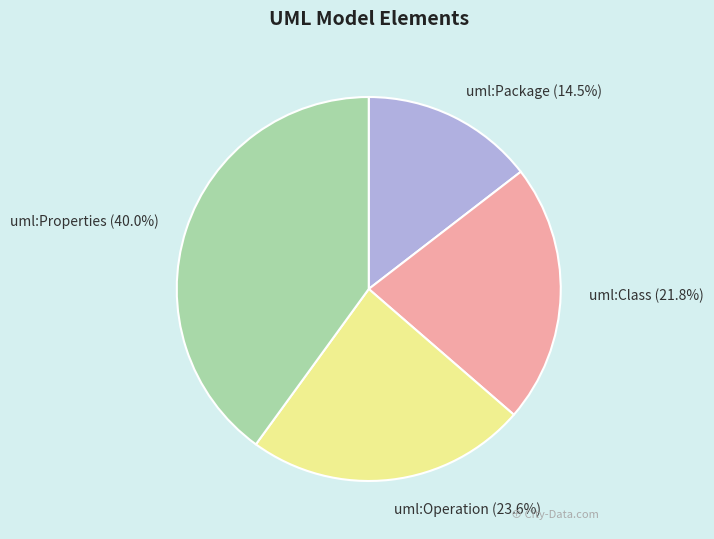

Count the number of slices in the pie.

4